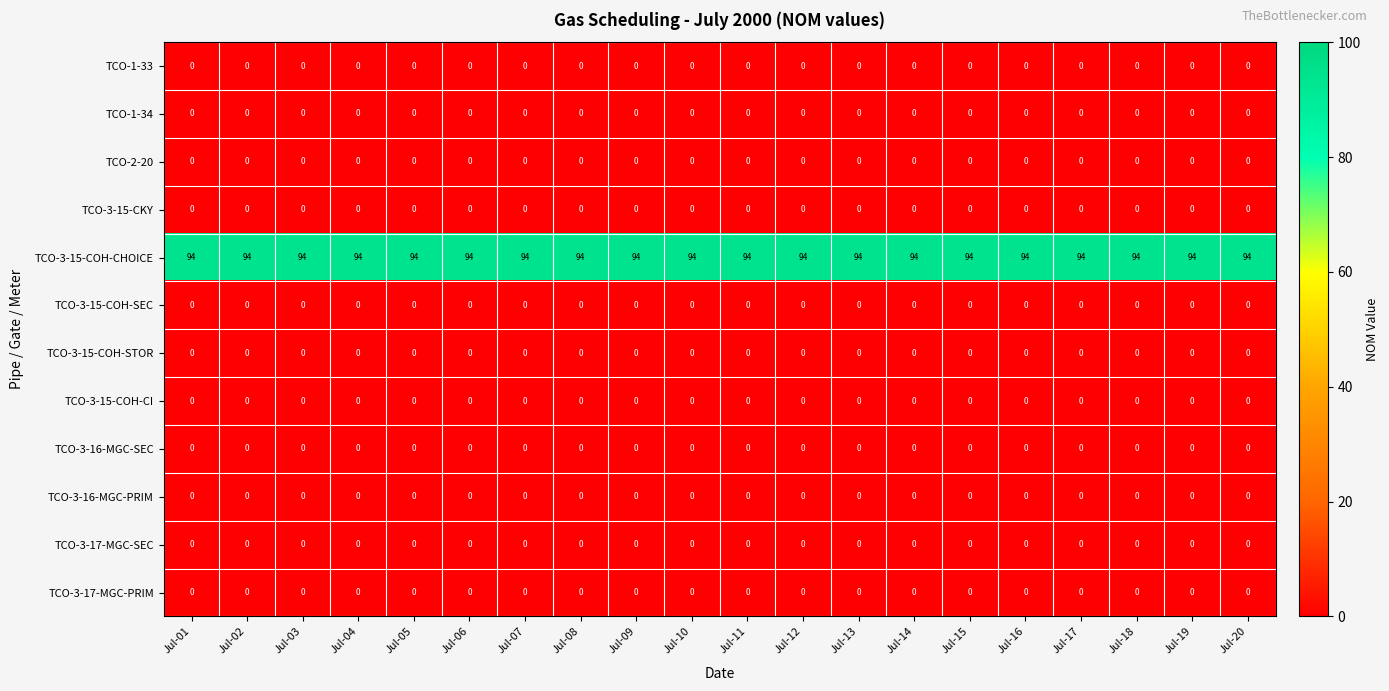

At how many categories does at least one series exceed 34?

20